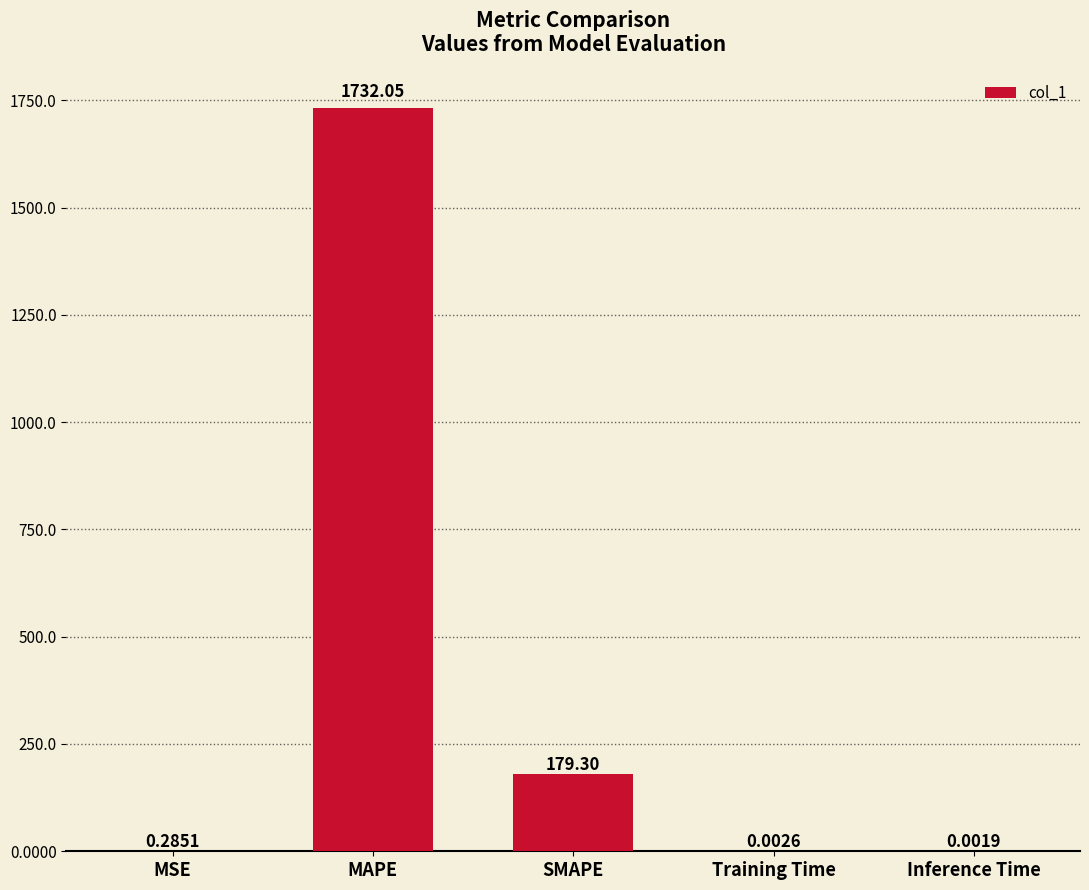

What is the sum of the values at Training Time and MAPE?

1732.1